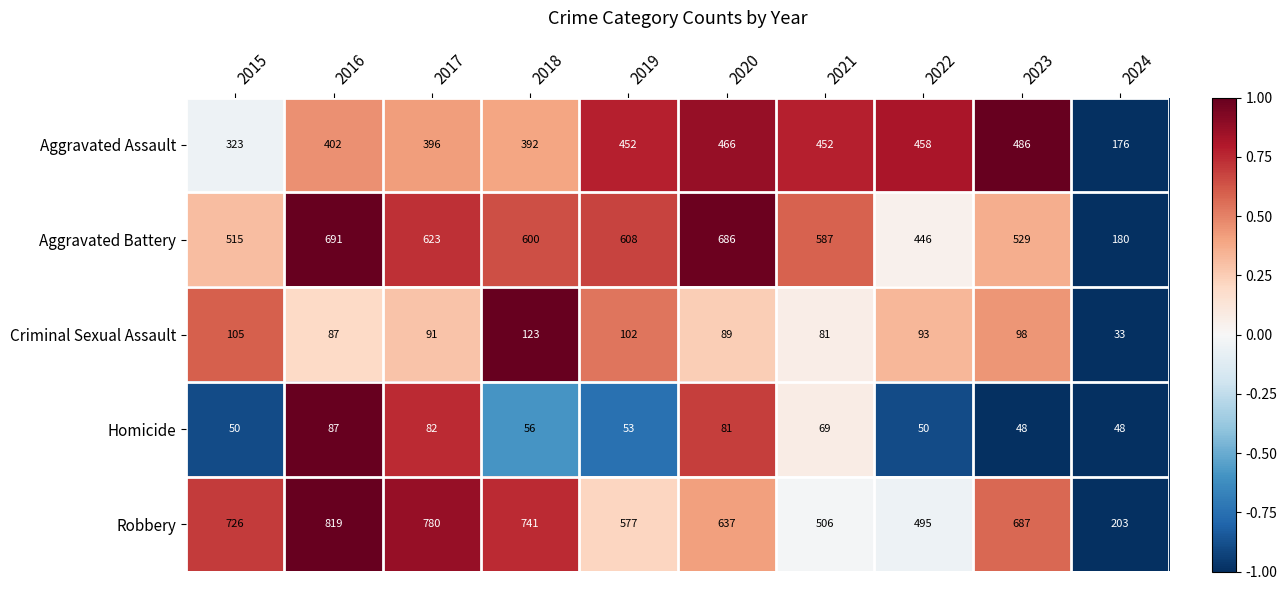

The Criminal Sexual Assault series shows 126 at 2021. True or false?

False